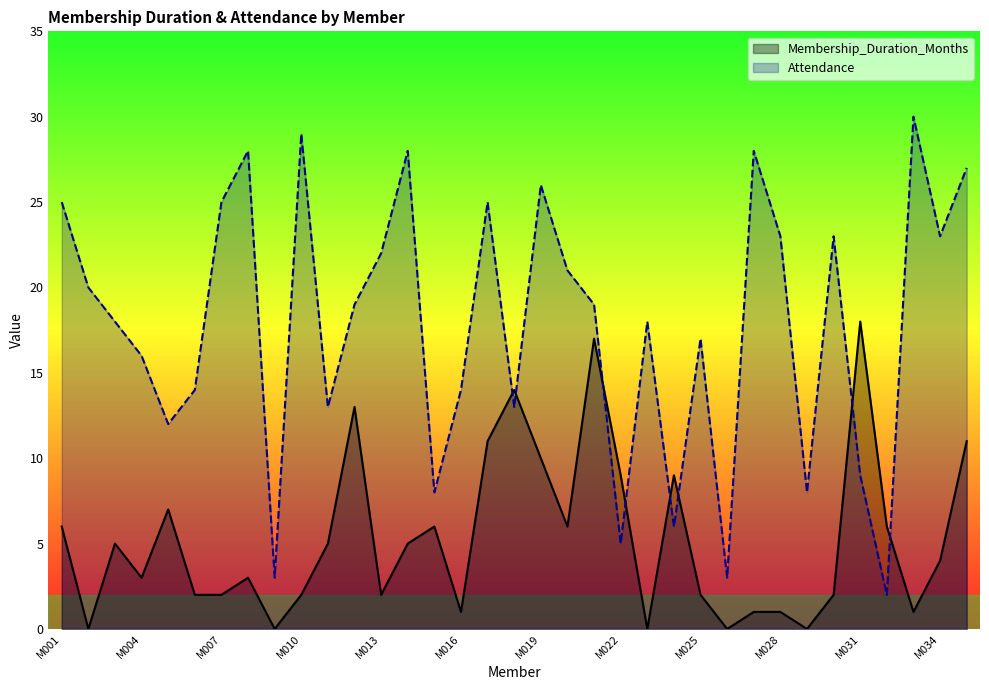

The Attendance series shows 23 at M030. True or false?

True